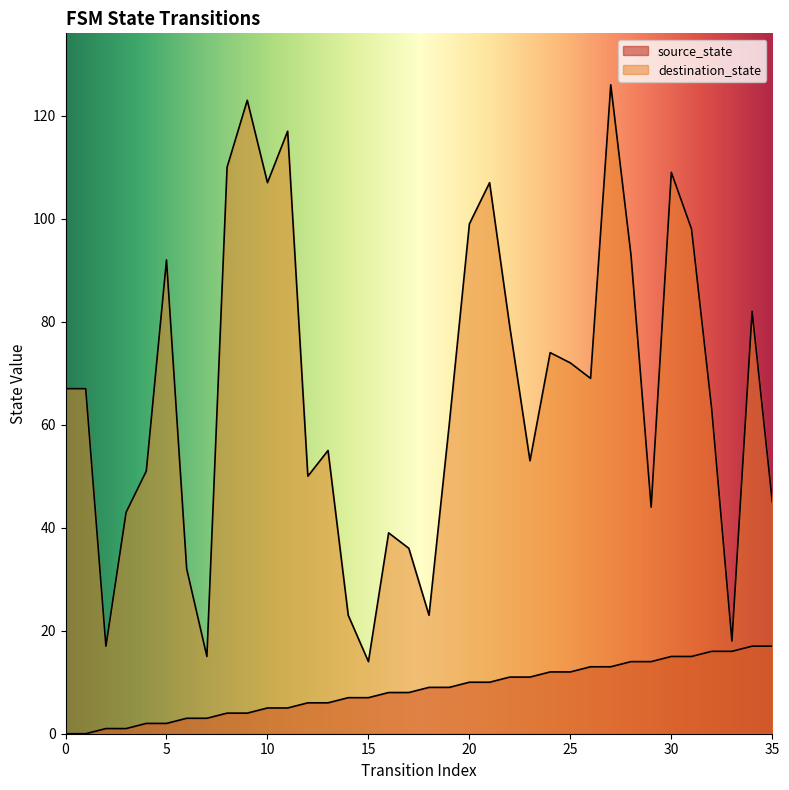

How many lines are shown in the chart?

2